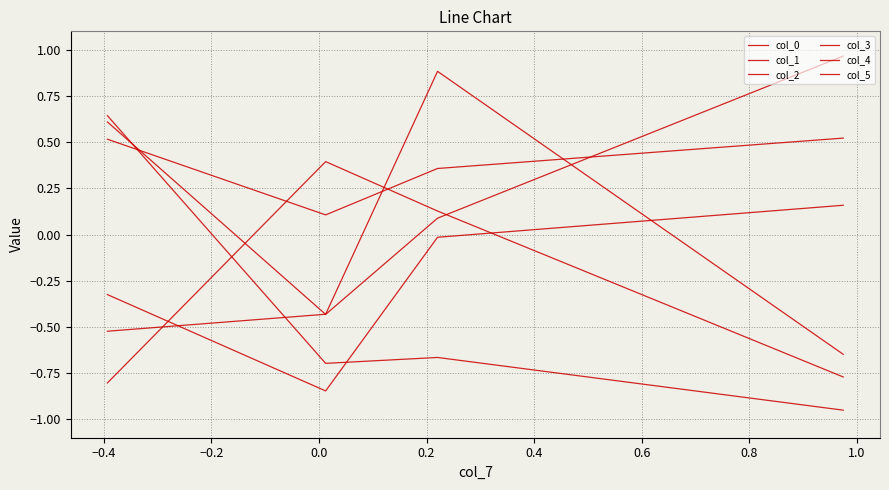

True or false: col_4 and col_1 cross at least once.

True